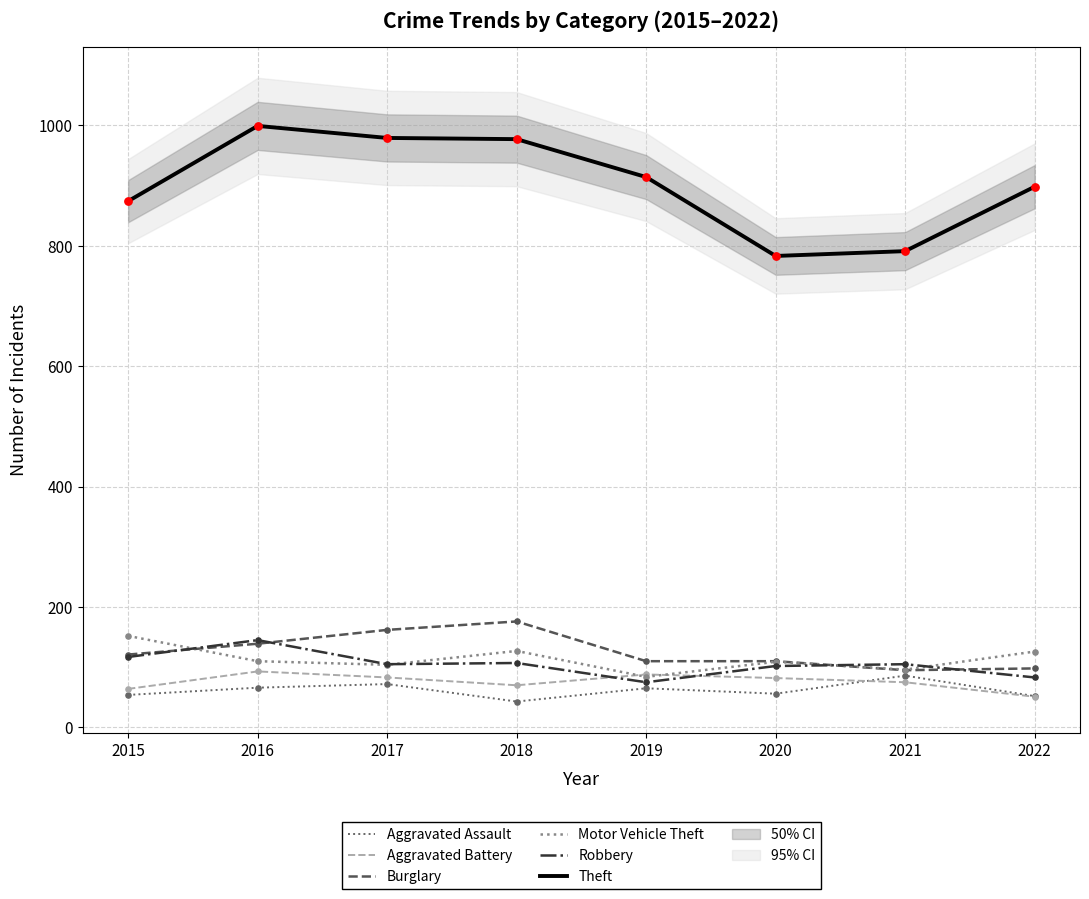

What are all the series names shown in the legend?

Aggravated Assault, Aggravated Battery, Burglary, Motor Vehicle Theft, Robbery, Theft